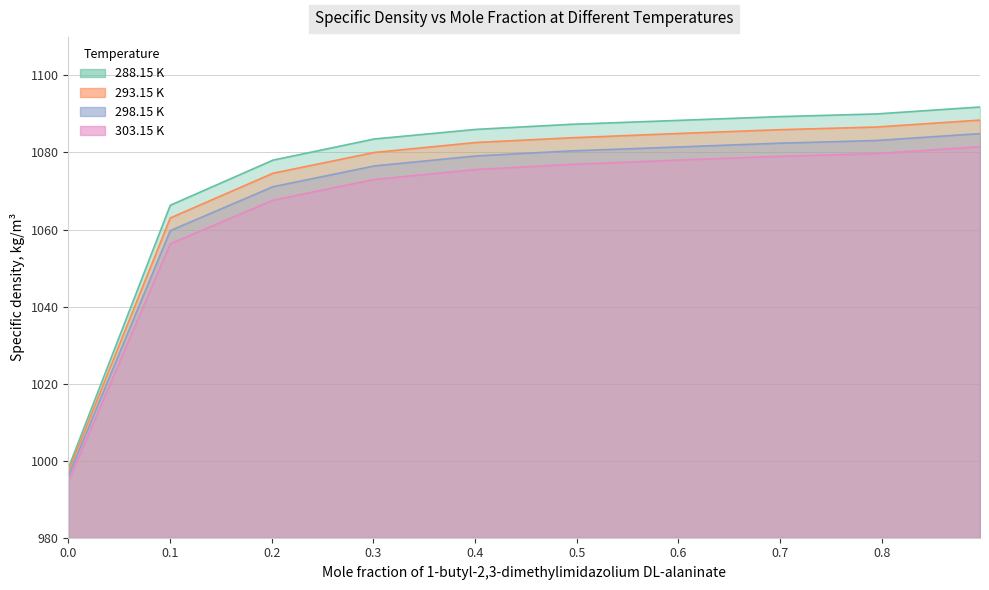

At how many categories does at least one series exceed 995?

10